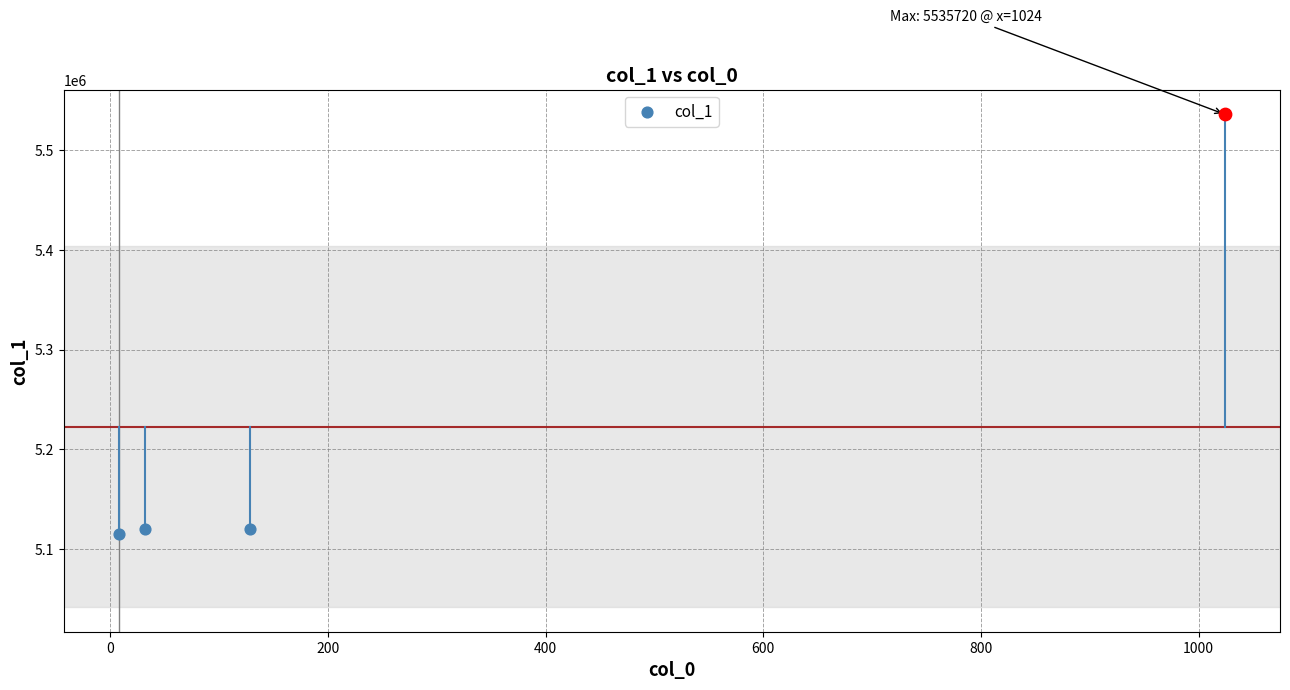

Approximately how many times larger is the value at 0 compared to 400?

0.9